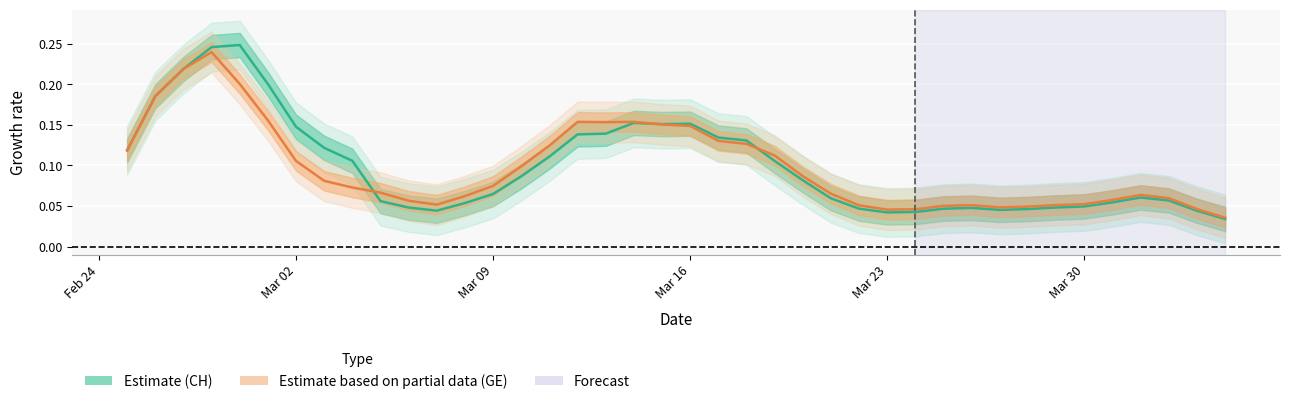

What is the difference between the maximum and minimum values in the CH (Estimate) series?

0.2